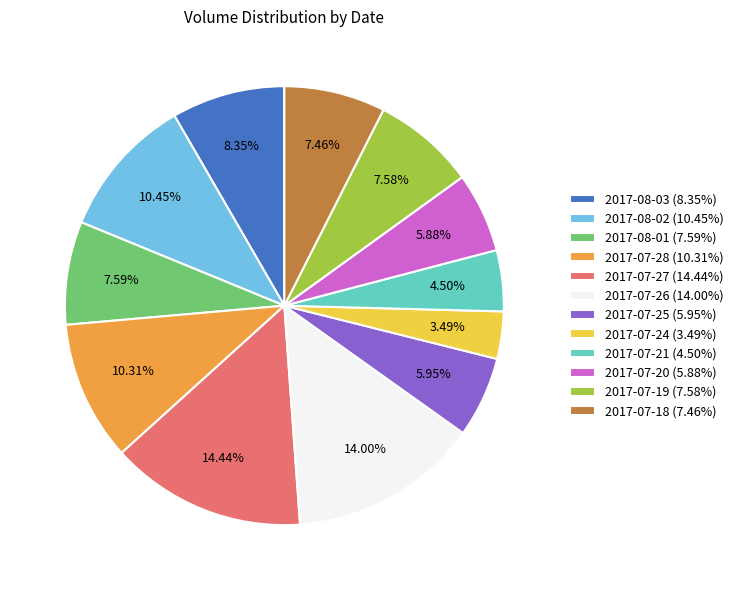

To the nearest percent, what is the combined percentage of 2017-07-19 and 2017-07-24?

11%